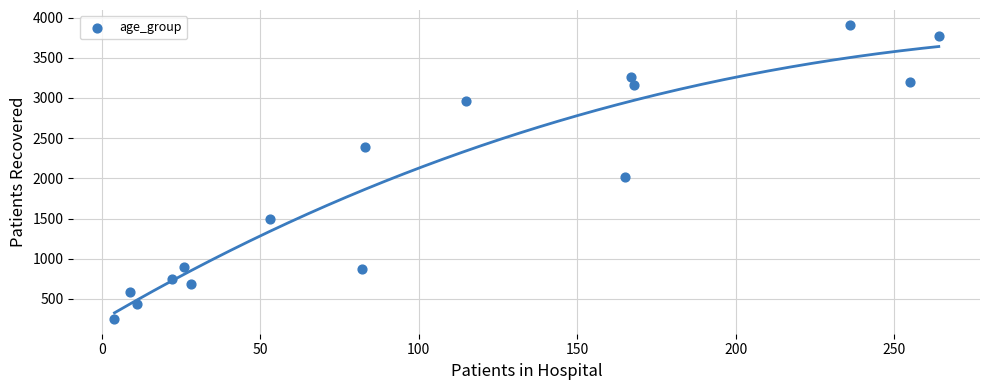

What is the range of X values (max minus min)?

260